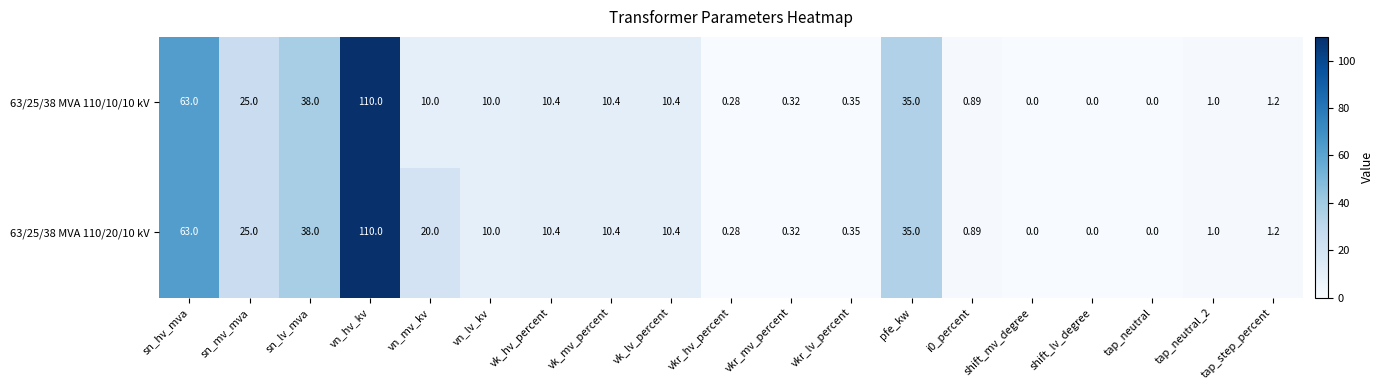

At which category does the chart reach its peak across all series?

vn_hv_kv